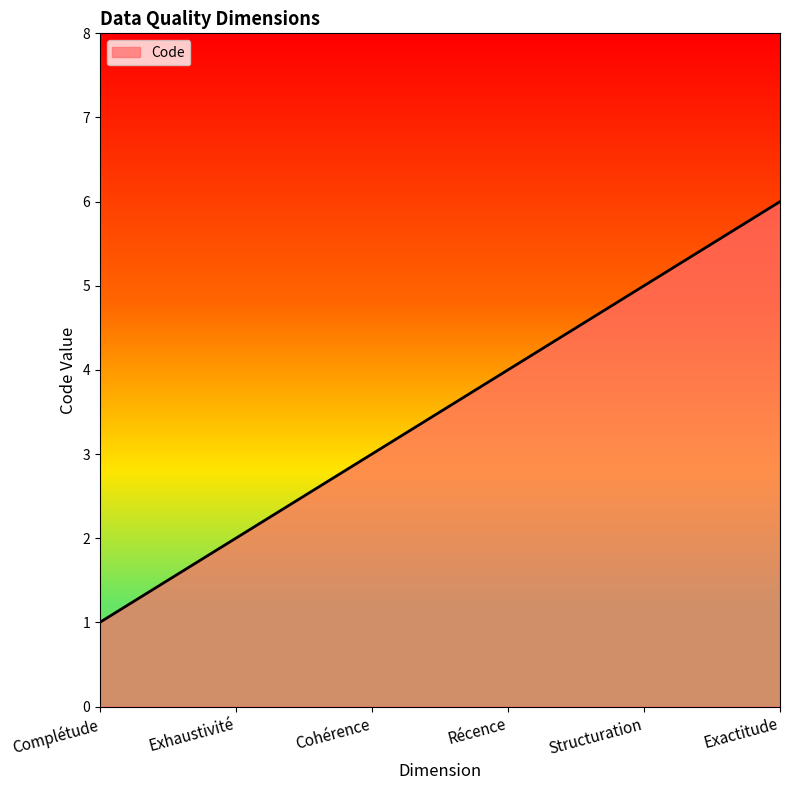

How many series are shown in this chart?

1